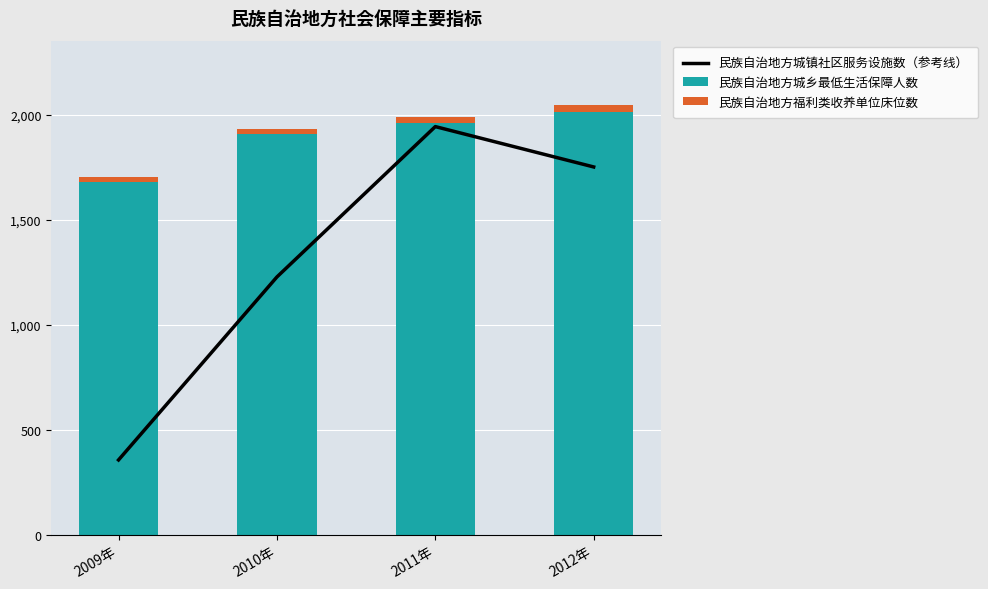

At which label does 民族自治地方福利类收养单位床位数 reach its peak?

2012年